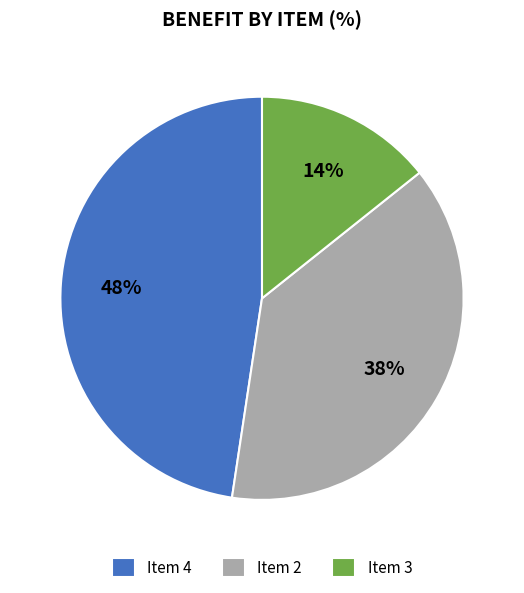

To the nearest percent, what percentage of the pie is Item 3?

14%